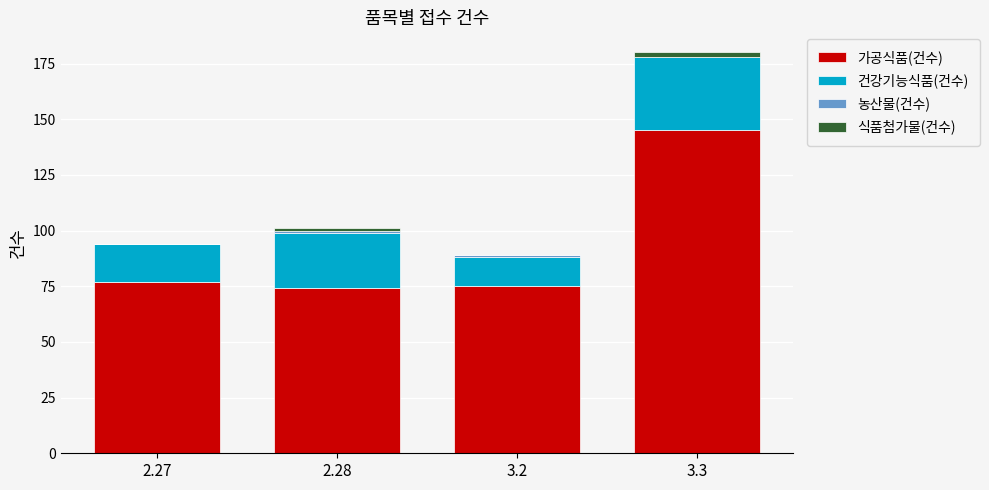

At which category is the sum across all series the highest?

3.3